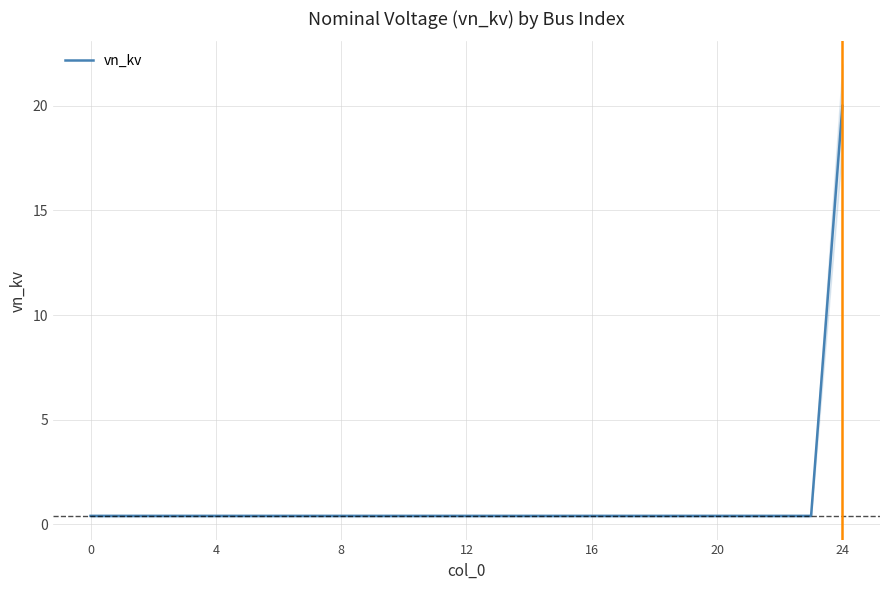

Does the chart display data point markers on the line(s)?

No